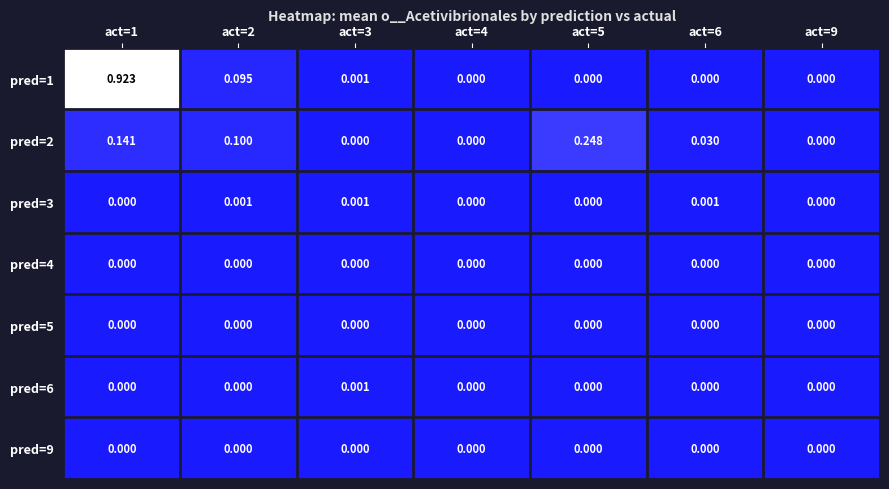

Is the value of pred=2 at act=5 greater than the value of pred=5 at act=4?

Yes